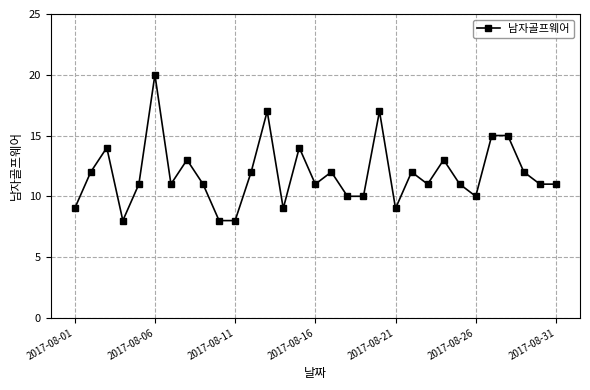

What is the sum of all values?

367